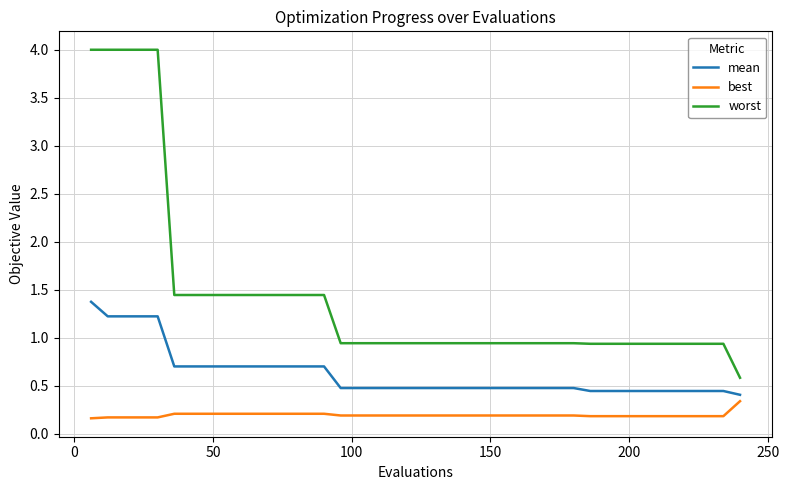

List the series in order of their peak value, lowest first.

best, mean, worst